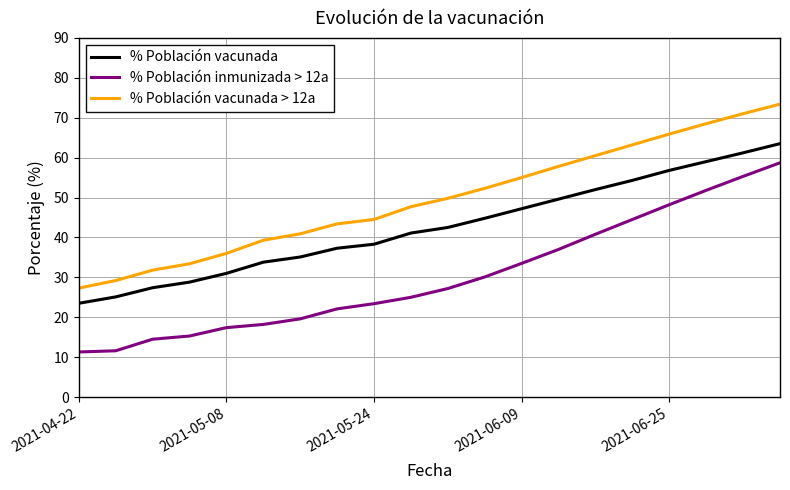

Which series has the largest total across all categories?

% Población vacunada > 12a